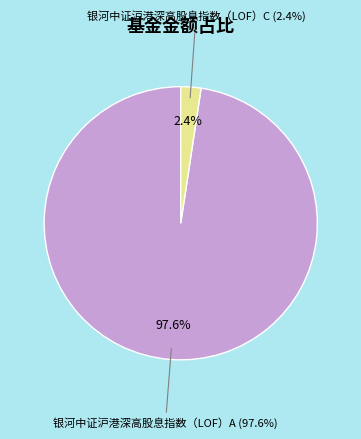

Does any single category account for the majority?

Yes